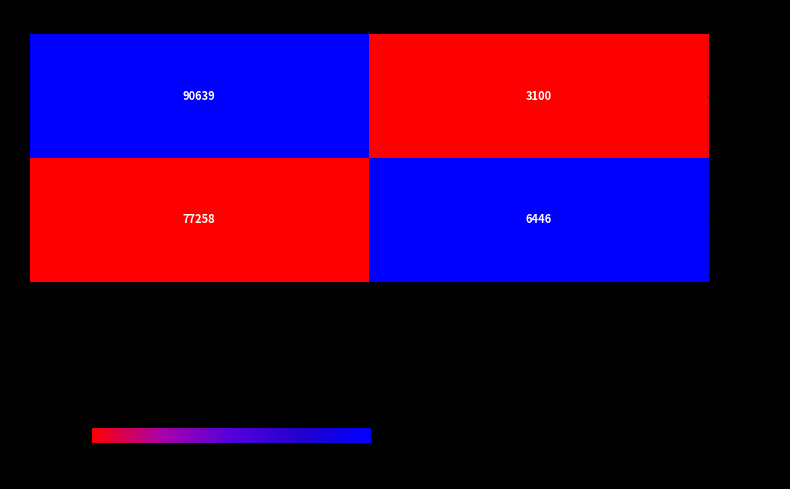

Which series has the largest range (max minus min)?

- Id 1046509